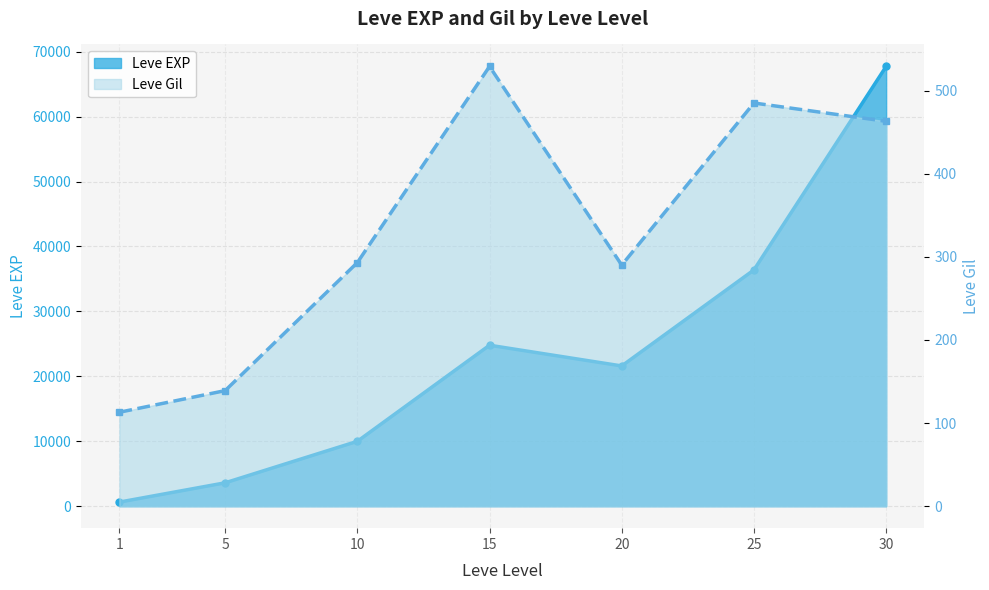

What is the value of the Leve Gil point at the 7th from the left?

463